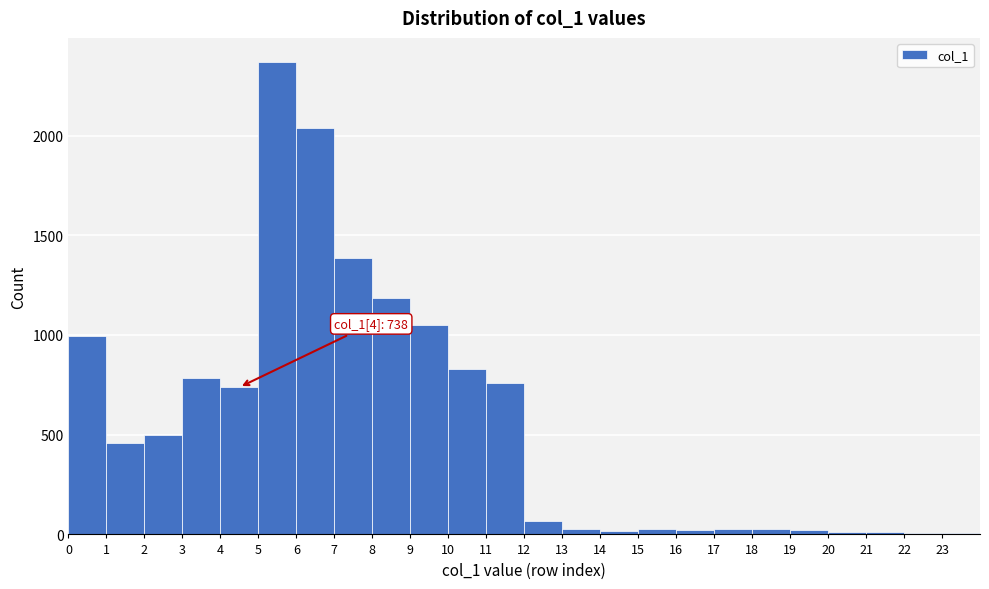

Which range on the x-axis has the tallest bar?

5 to 6